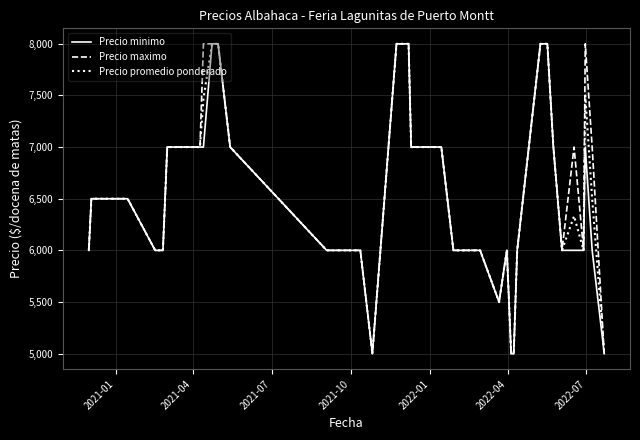

What is the minimum value shown in the chart?

5000